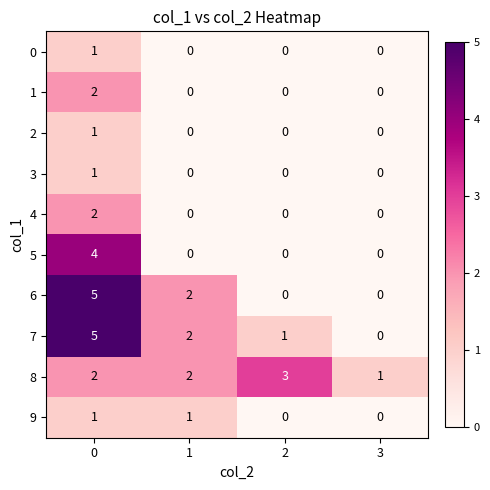

How many 8 values are between 2 and 3?

3